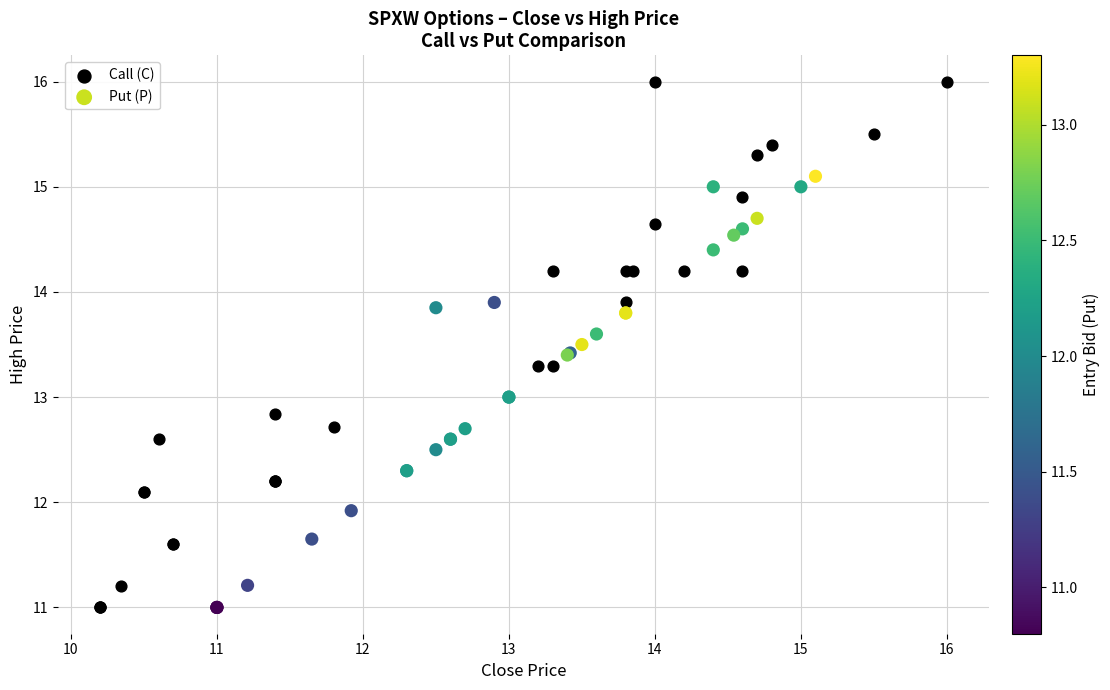

Which series has the widest spread of Y values?

Call (C)